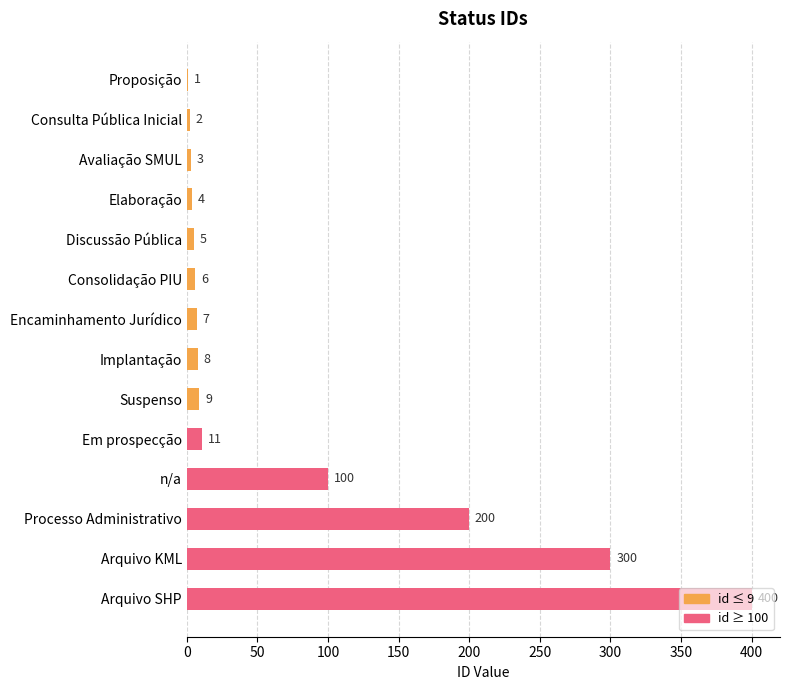

What is the sum of the values at Implantação and Avaliação SMUL?

11